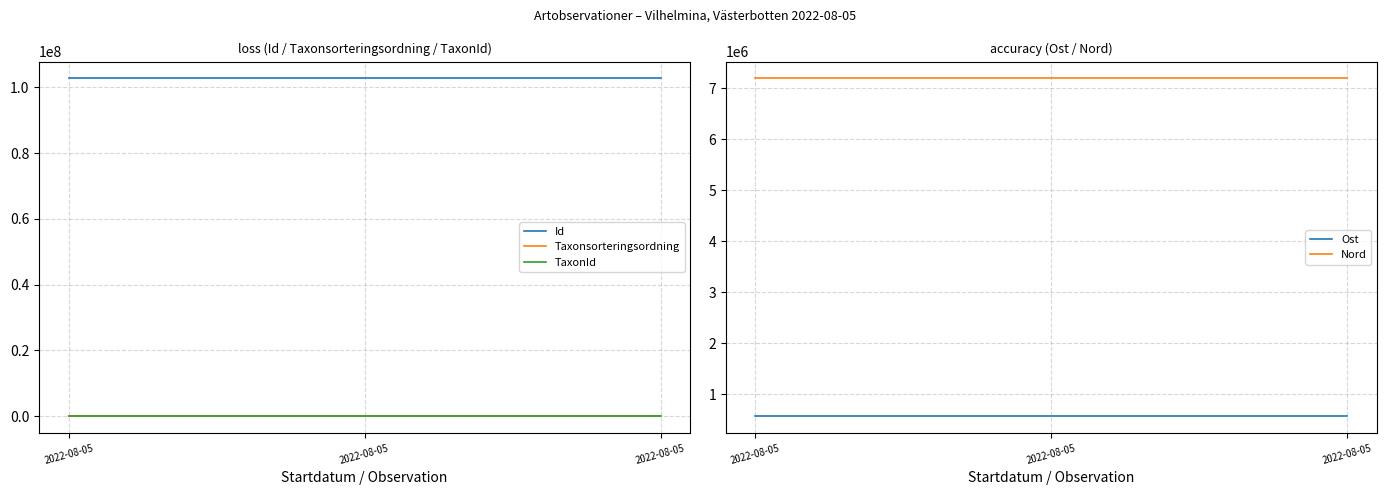

Which series has the largest total across all categories?

Id